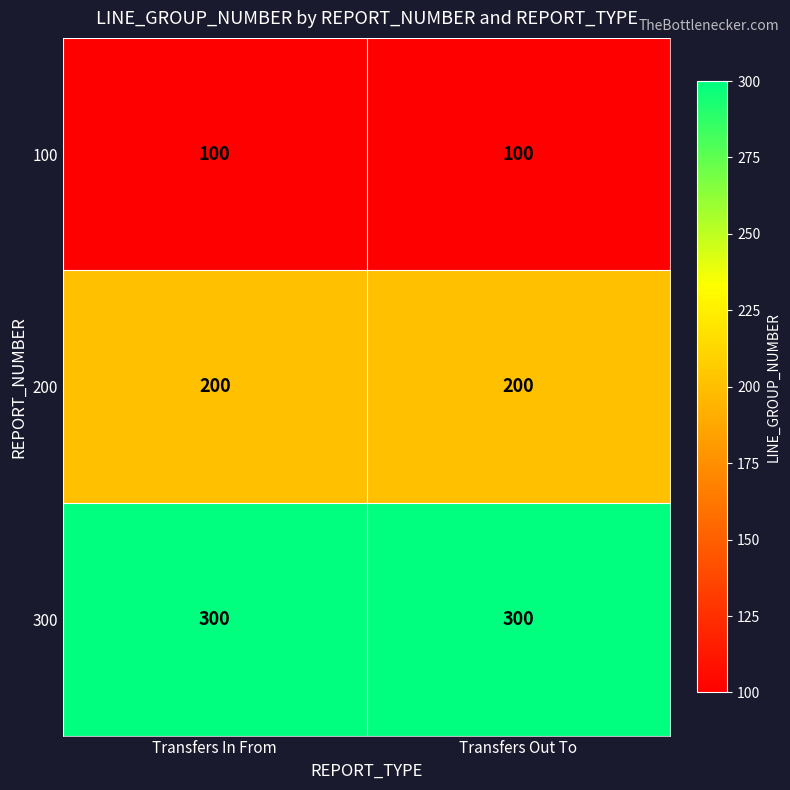

What is the lowest value of the 300 series?

300